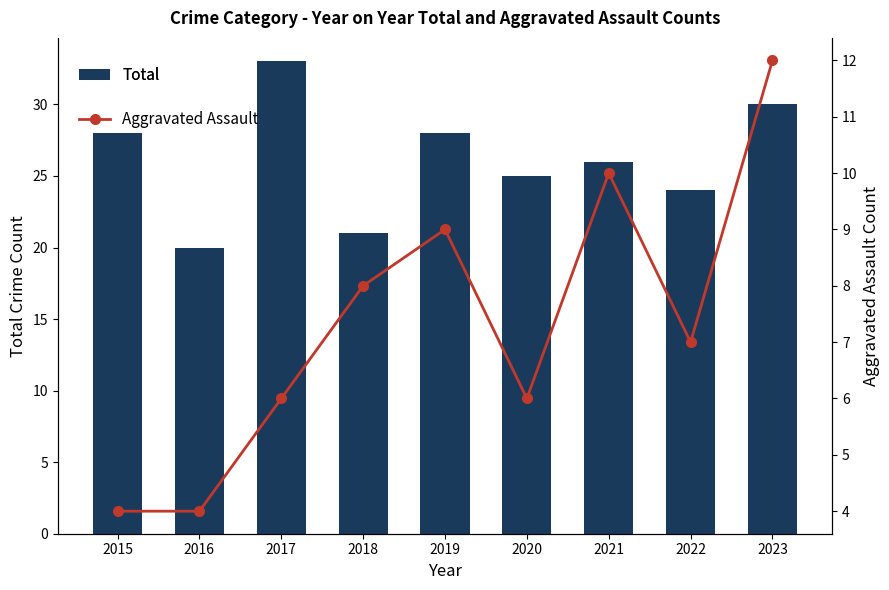

Which has a higher value, 2022 or 2019?

2019